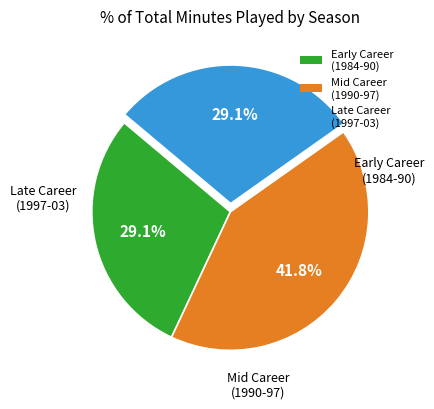

Which slice is the largest?

Mid Career (1990-97)